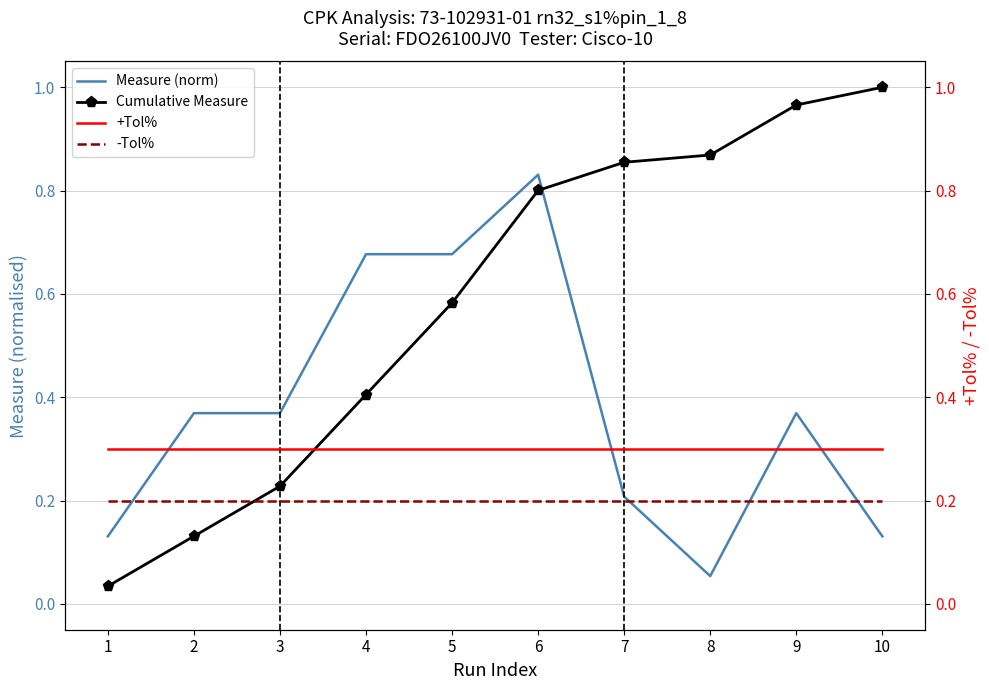

Where do Cumulative Measure and +Tol% first cross each other?

3 and 4